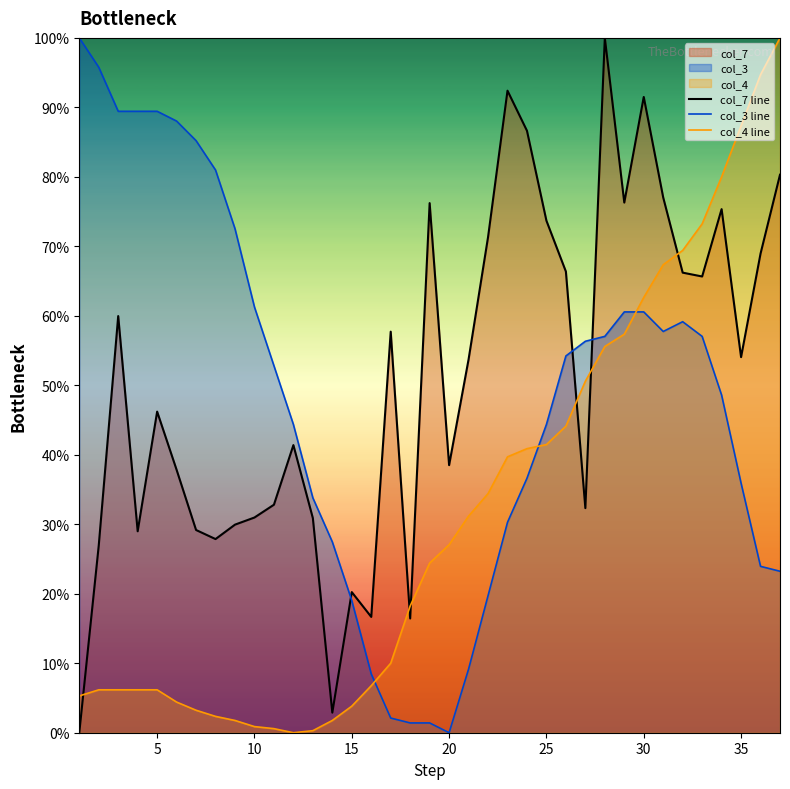

Does the chart display data point markers on the line(s)?

No